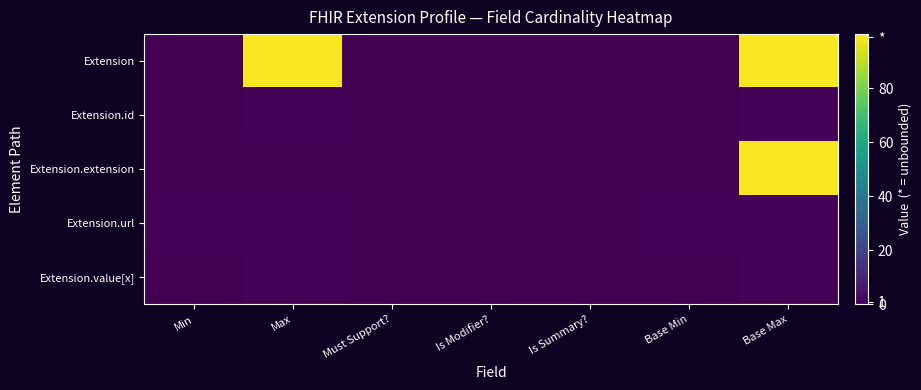

Which series has the largest total across all categories?

Extension